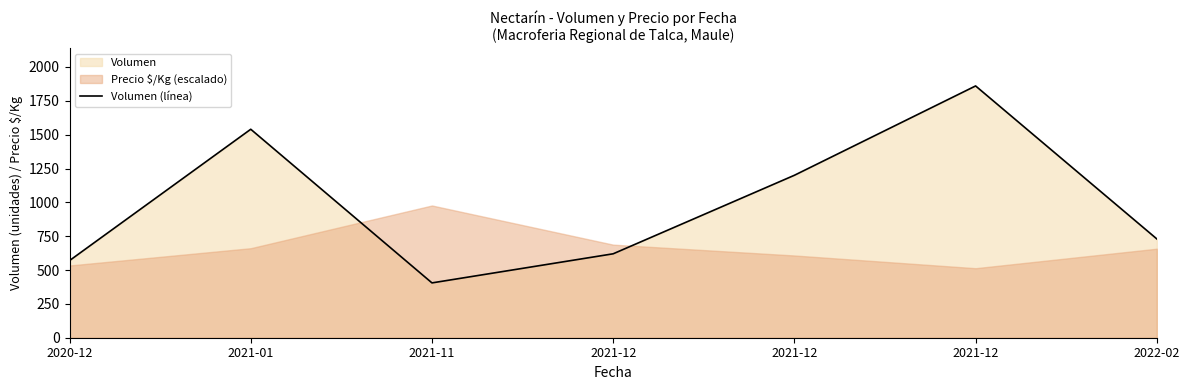

What is the difference between the values at 2021-01 and 2021-12?

920